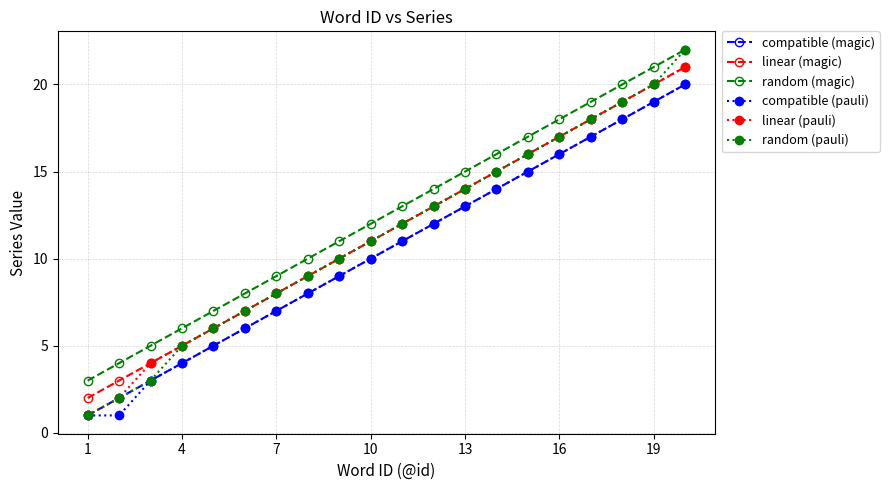

True or false: compatible (magic) and random (magic) cross at least once.

False